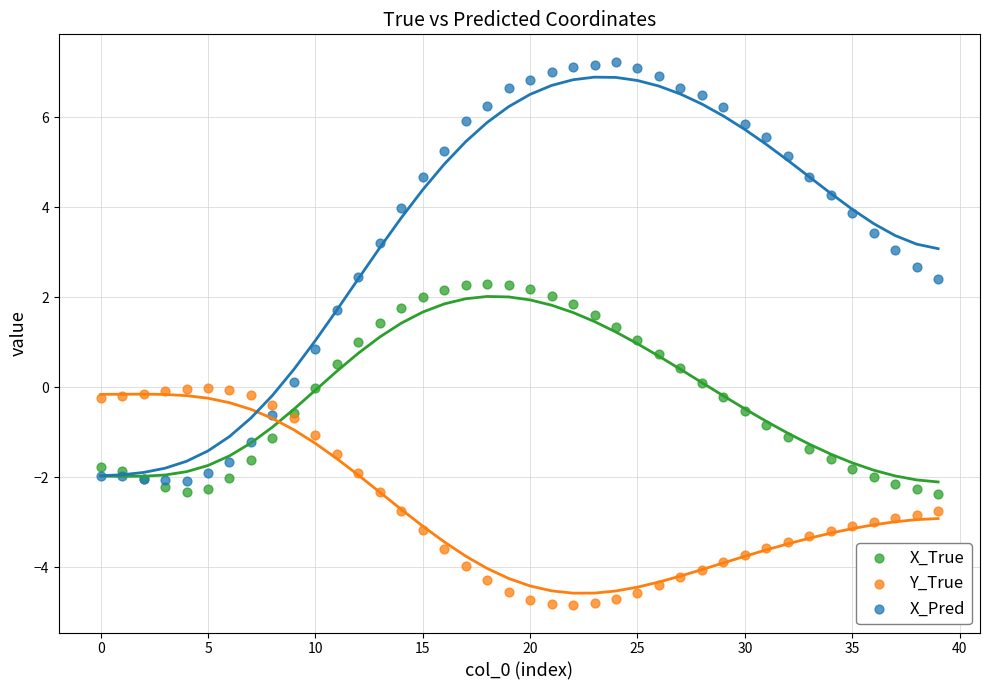

Which series has the largest Y range (max minus min)?

X_Pred